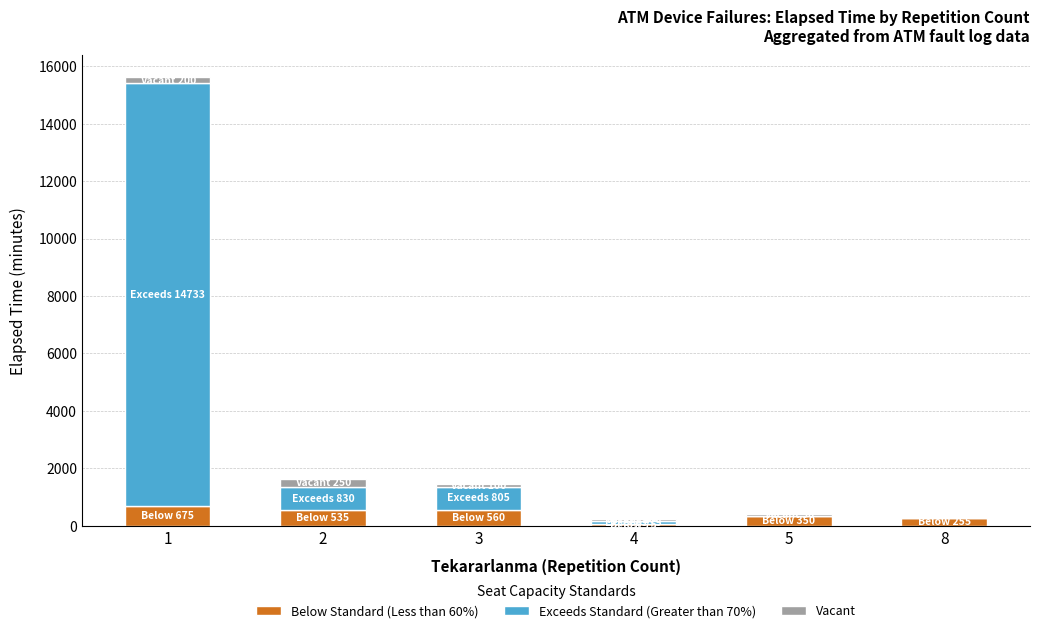

What are all the series names shown in the legend?

Below Standard (Less than 60%), Exceeds Standard (Greater than 70%), Vacant